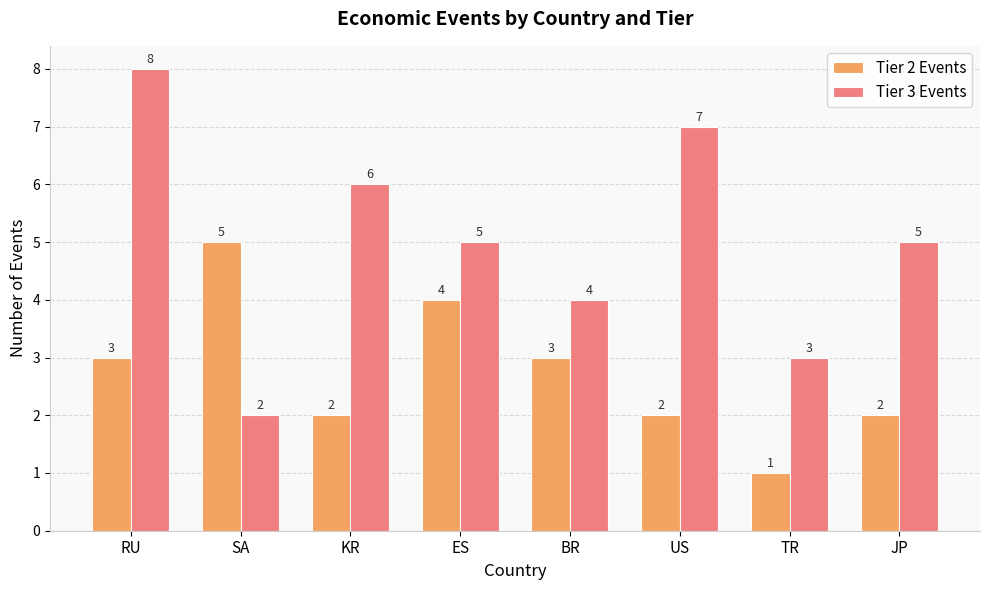

Which series has the widest spread of values?

Tier 3 Events